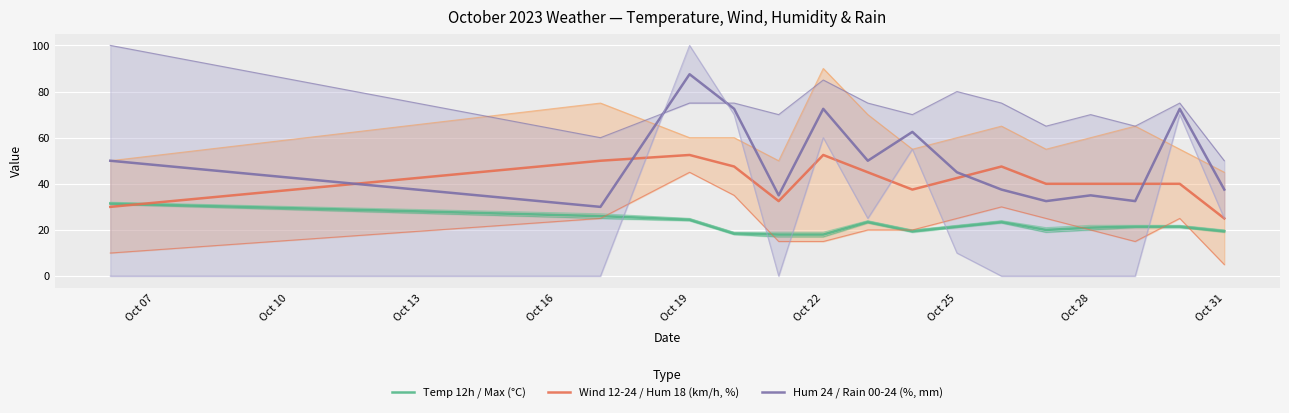

Which series has the largest total across all categories?

Hum 24 / Rain 00-24 (%, mm)